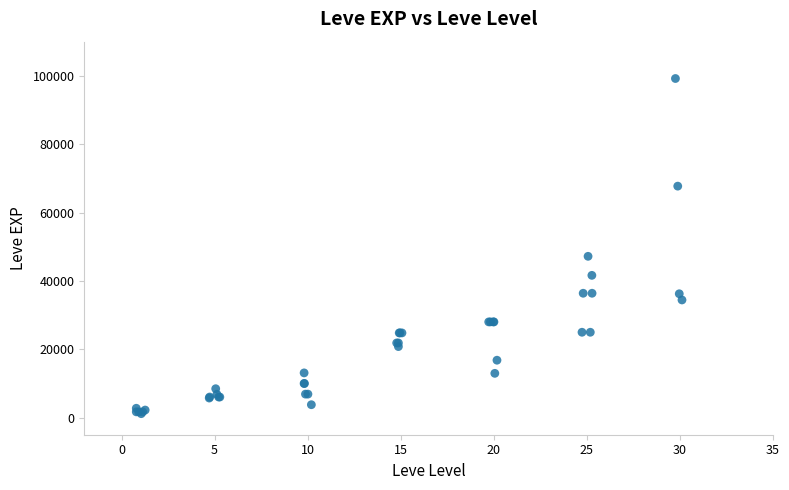

What Y value in the scatter plot is closest to 50190?

47200